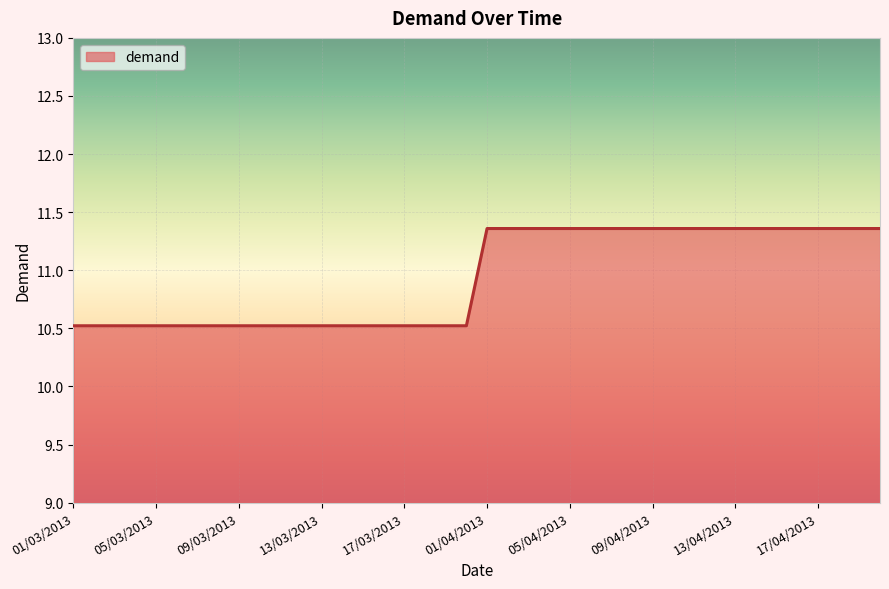

What is the difference between the maximum and minimum values?

0.8